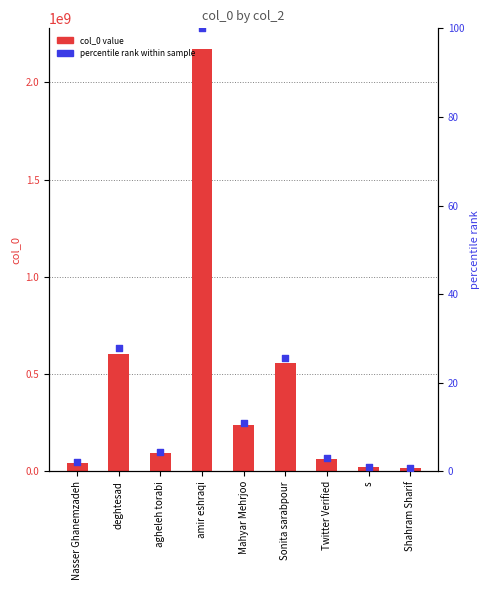

Which series reaches the minimum Y coordinate?

percentile rank